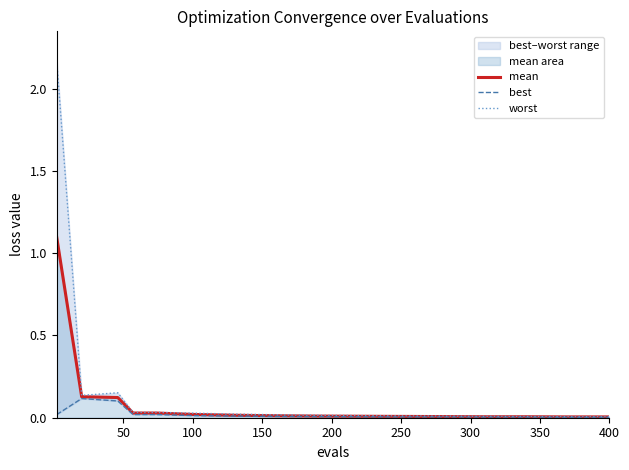

What is the highest value of the mean series?

1.1